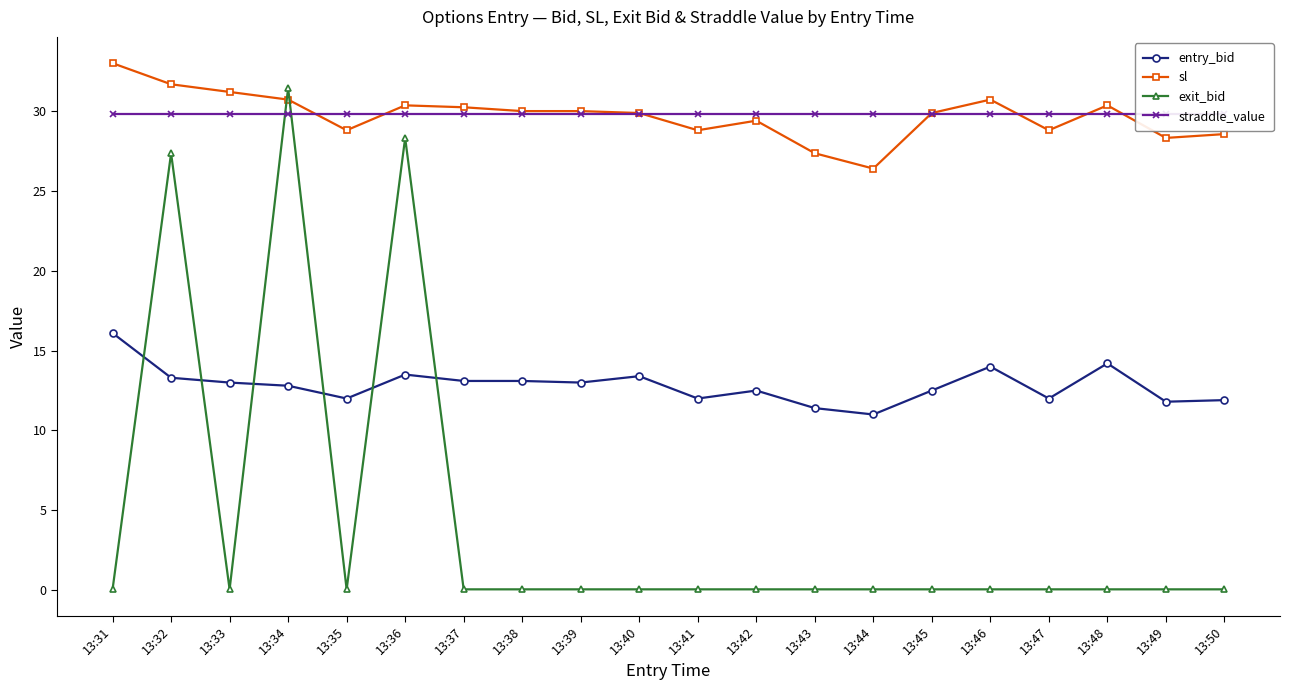

Between which two adjacent categories do straddle_value and exit_bid first intersect?

13:33 and 13:34